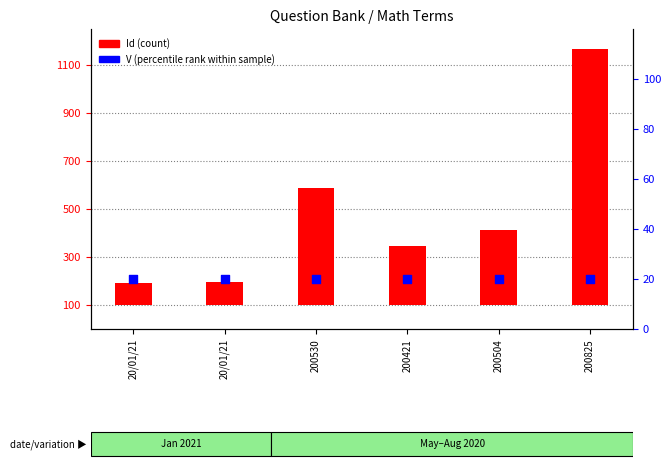

Which series contains the highest Y value?

Id (count)